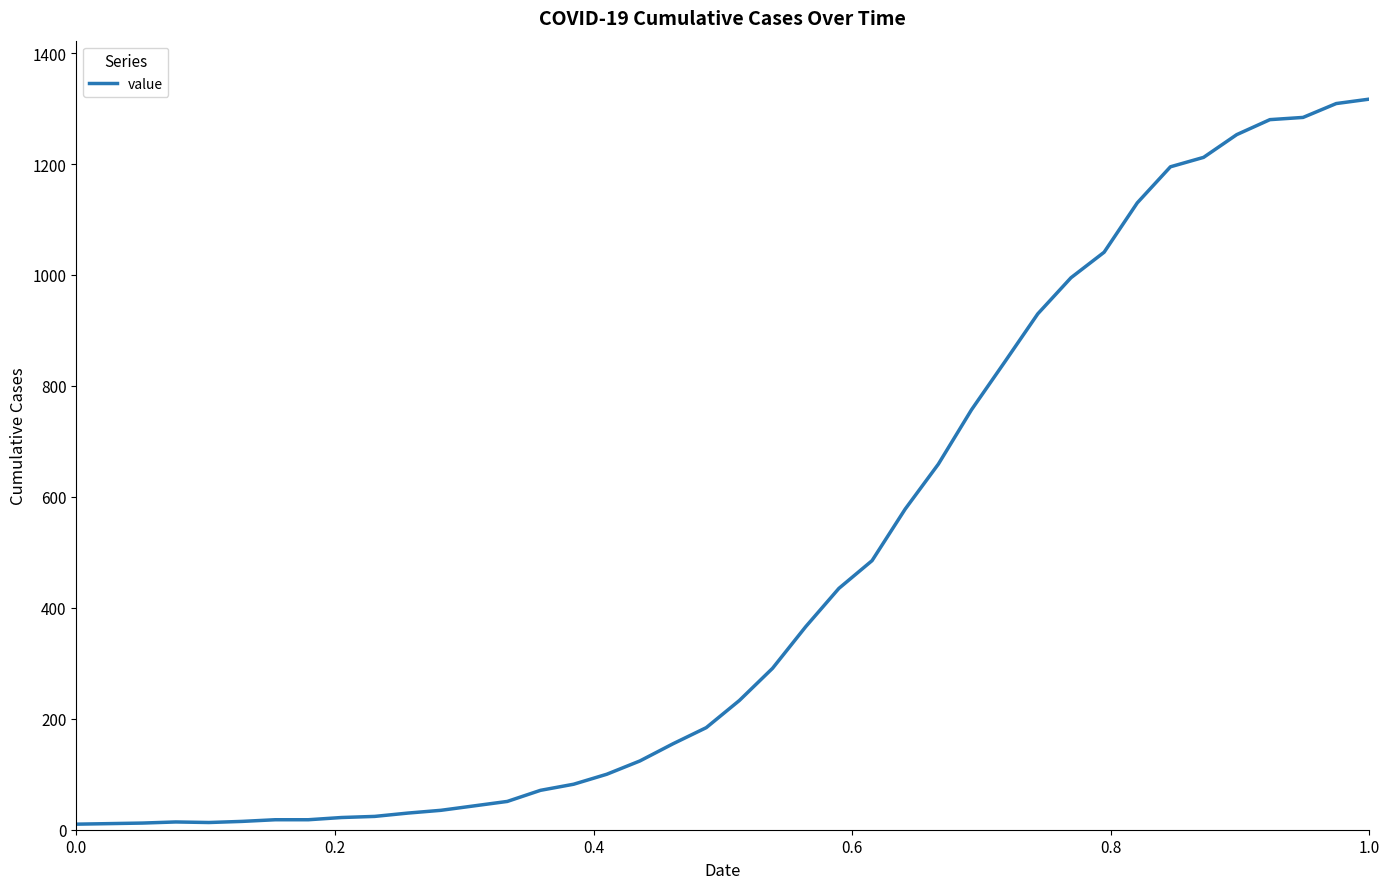

What is the maximum value shown in the chart?

1317